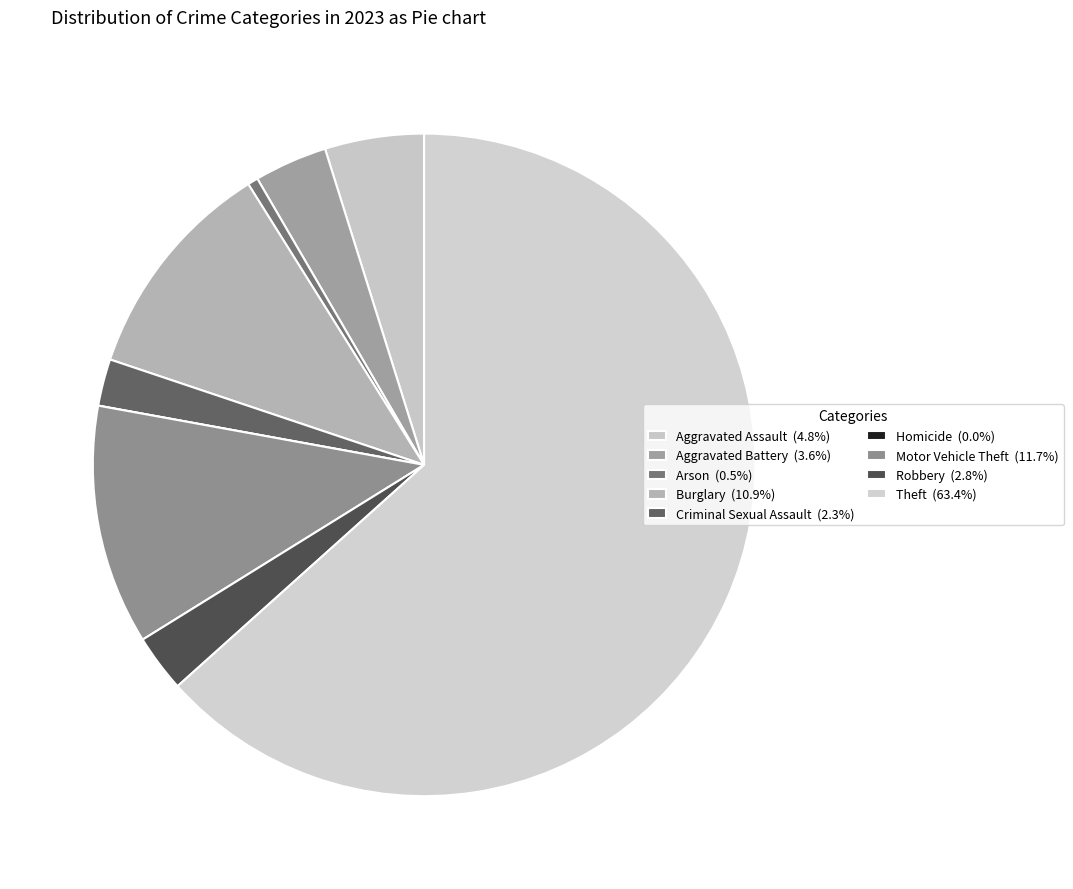

True or false: Motor Vehicle Theft accounts for 21% of the total.

False